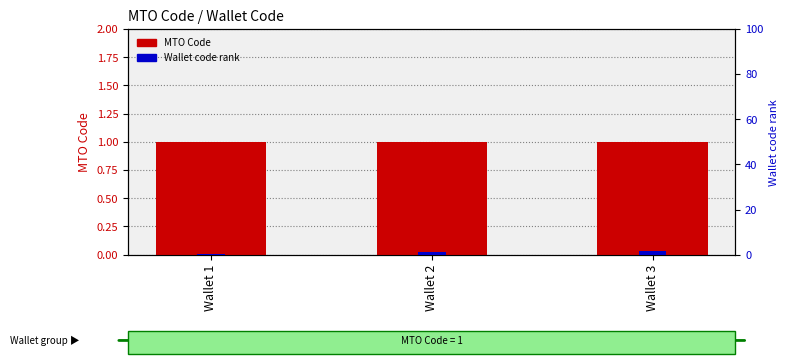

Between Wallet 2 and Wallet 1, which is larger?

Wallet 2